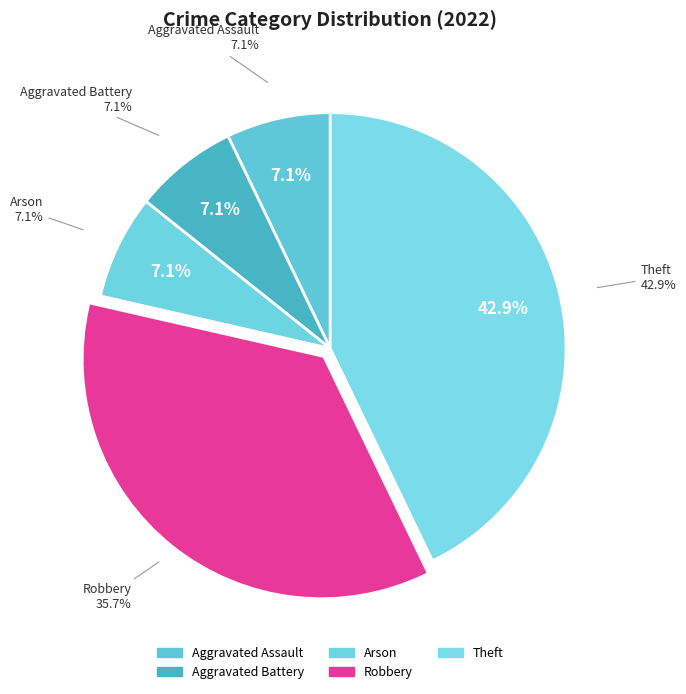

True or false: Aggravated Assault accounts for 7% of the total.

True